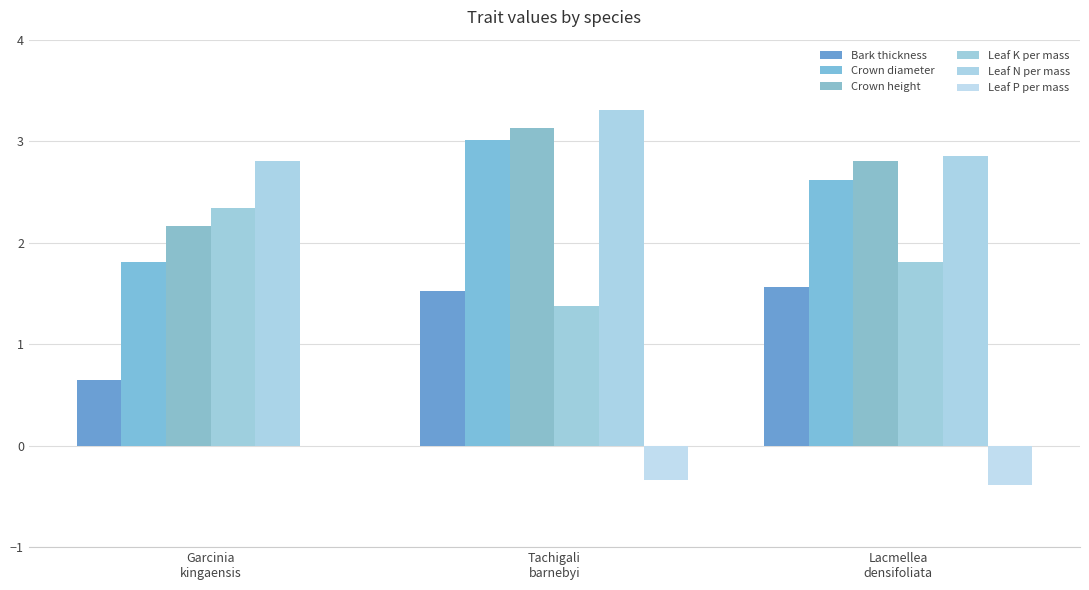

How many series are shown in this chart?

6